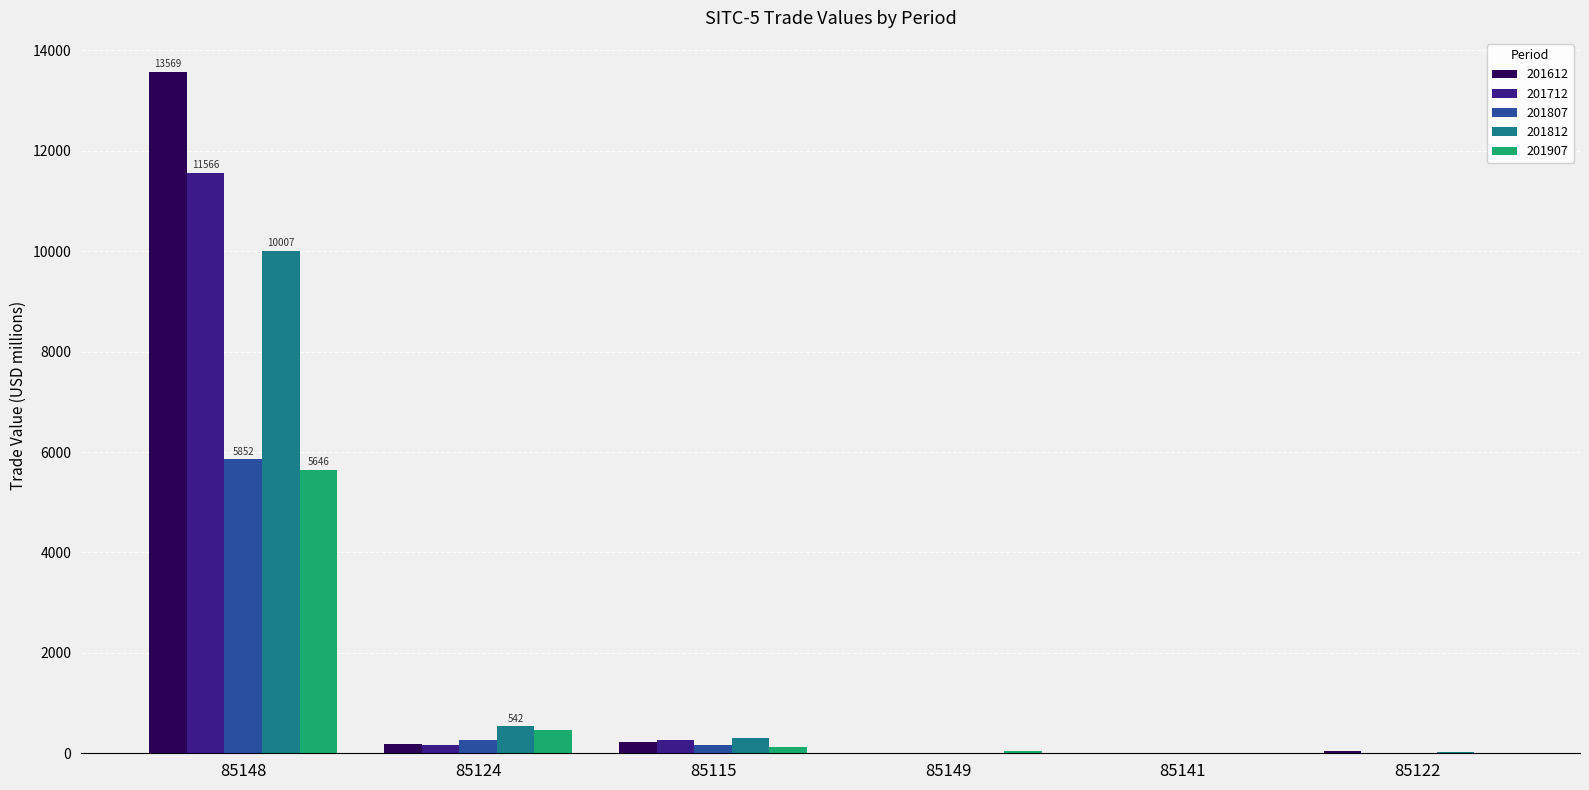

How many data points in 201712 are above 162?

3